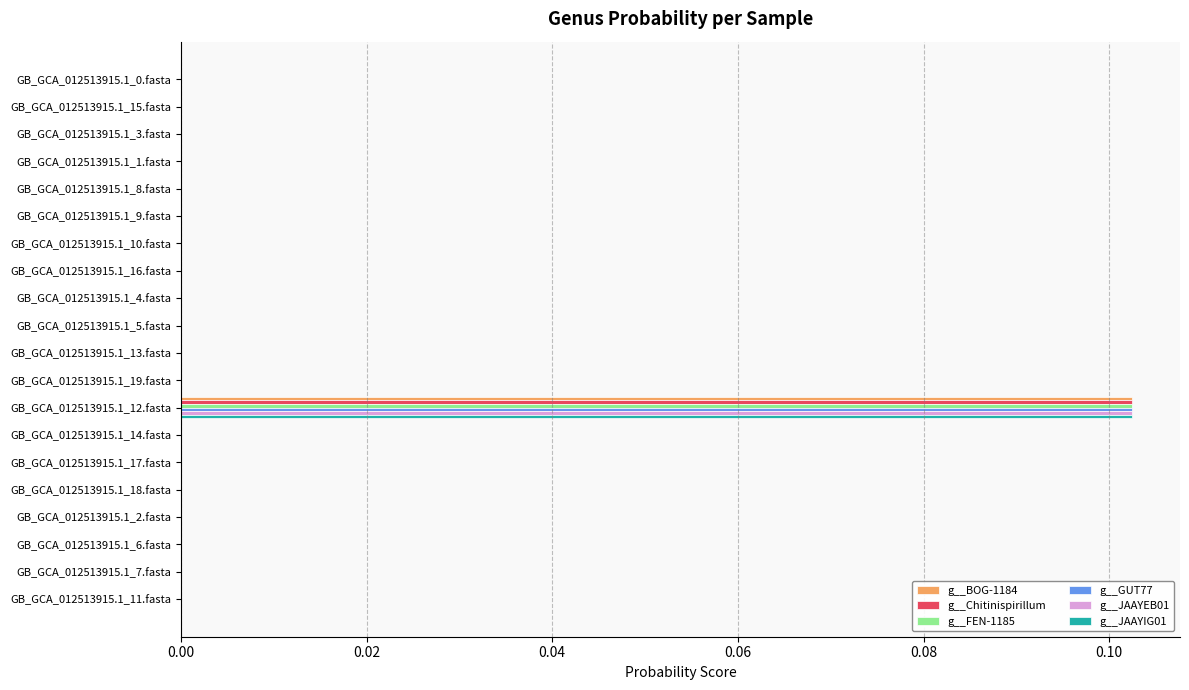

At which category is the sum across all series the highest?

GB_GCA_012513915.1_12.fasta